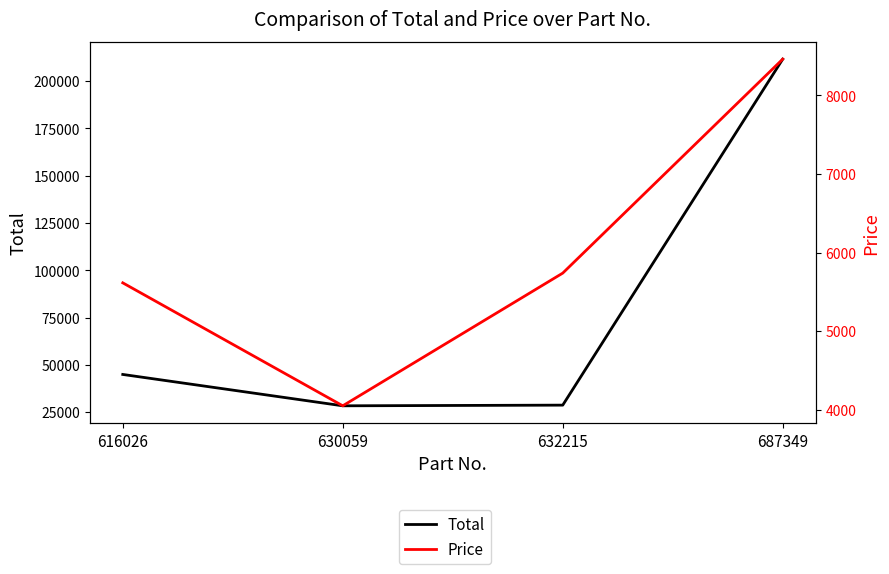

At which category does Price reach its first local valley?

630059